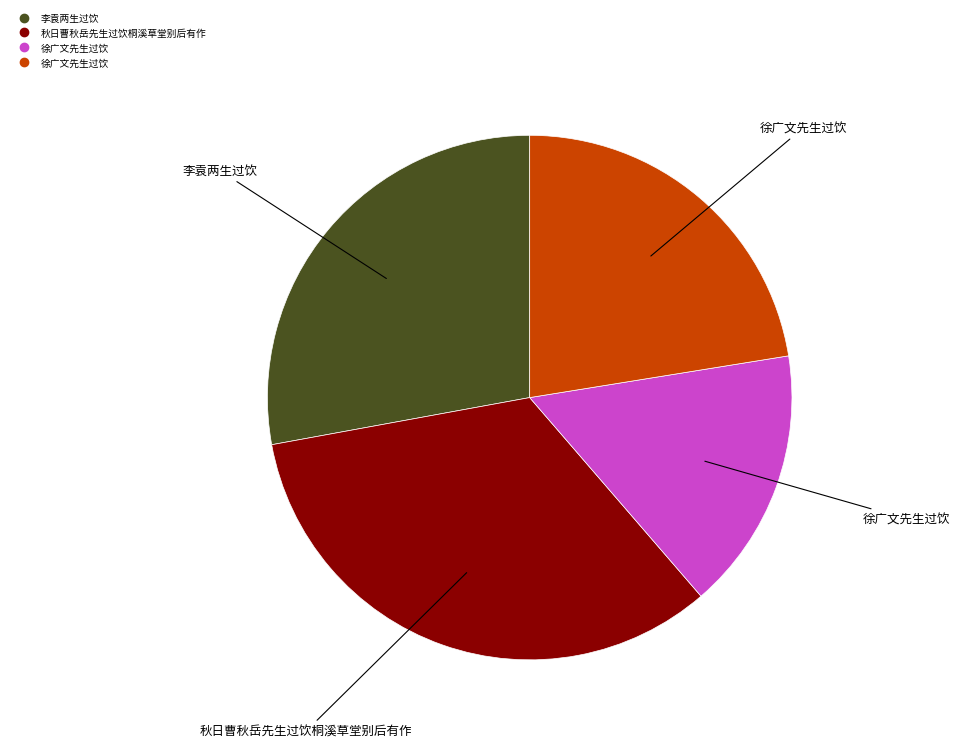

Is there a majority slice in this chart?

No